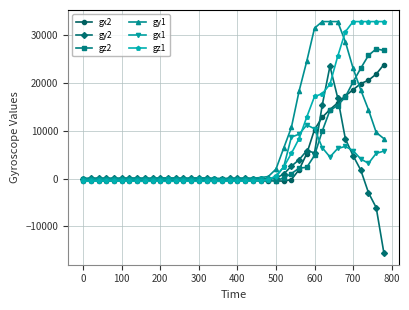

What is the minimum value shown in the chart?

-15566